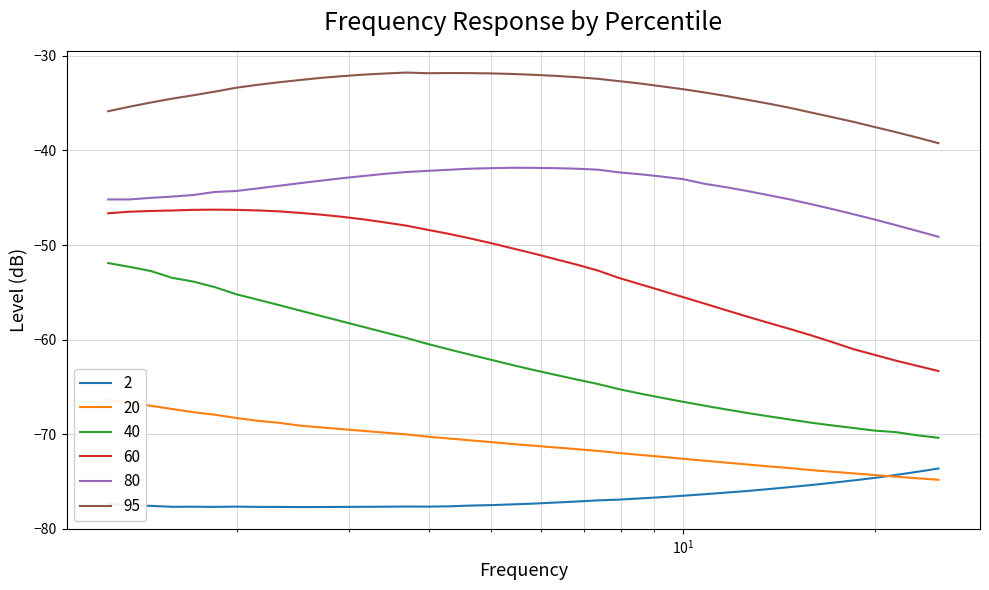

What is the sum of all 60 values?

-2091.1